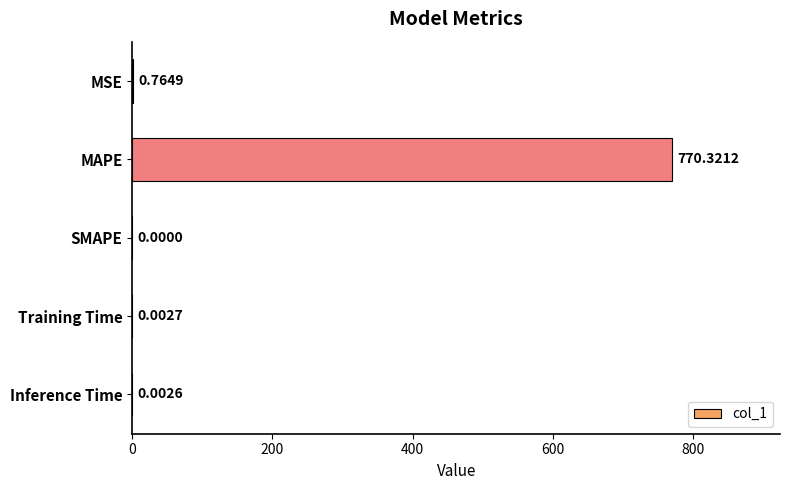

Count the number of values greater than 0.

4